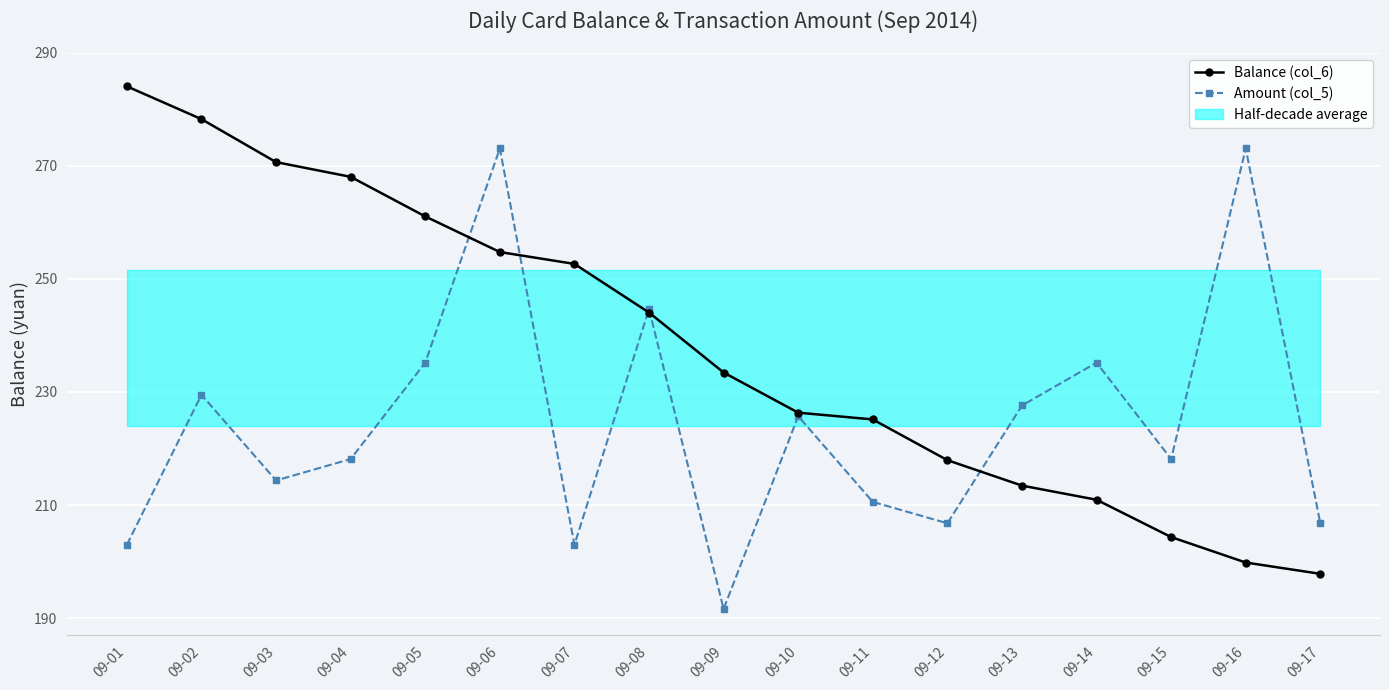

What is the highest value of the Balance (col_6) series?

284.0